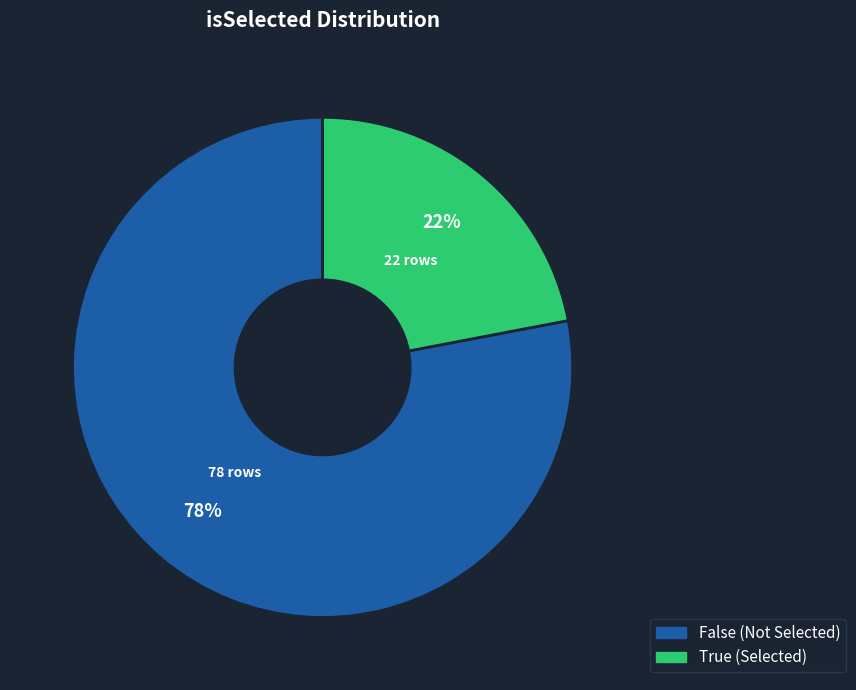

To the nearest percent, what portion does False represent?

78%